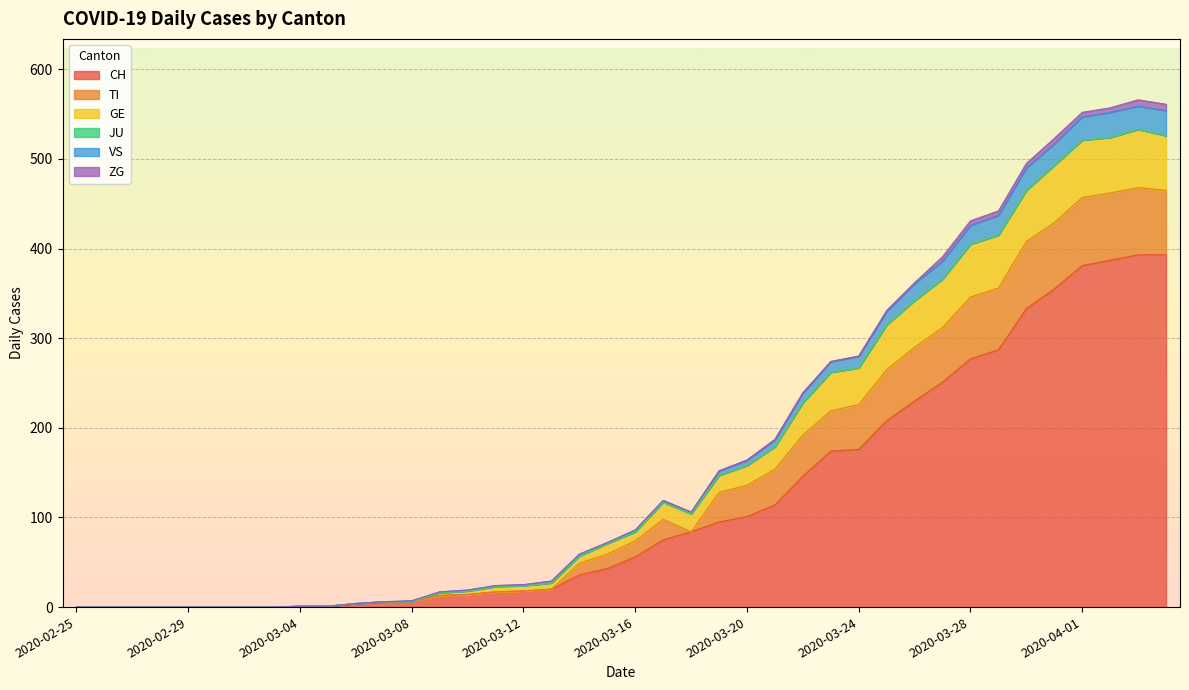

The TI series shows 26 at 2020-03-14. True or false?

False